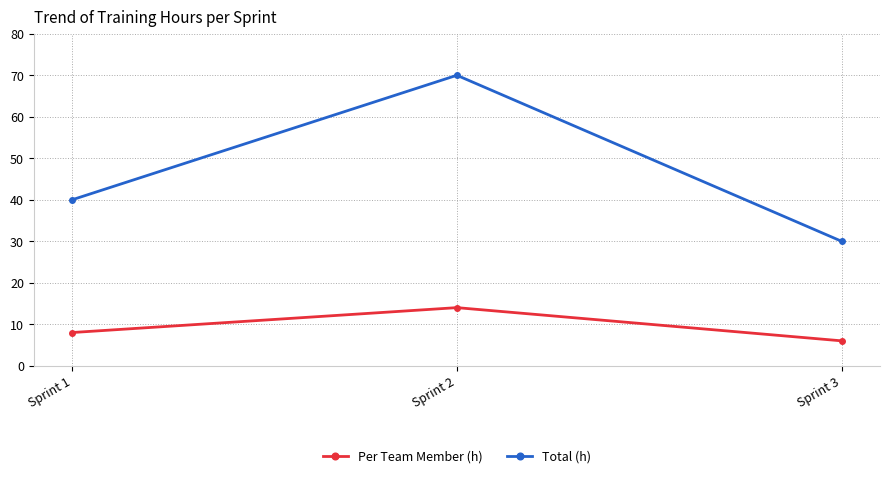

Is it true that Total (h) equals 19 at Sprint 3?

False